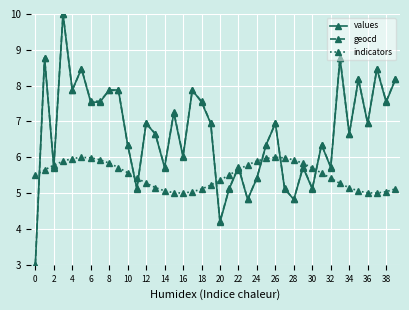

What is the minimum value for indicators?

5.0